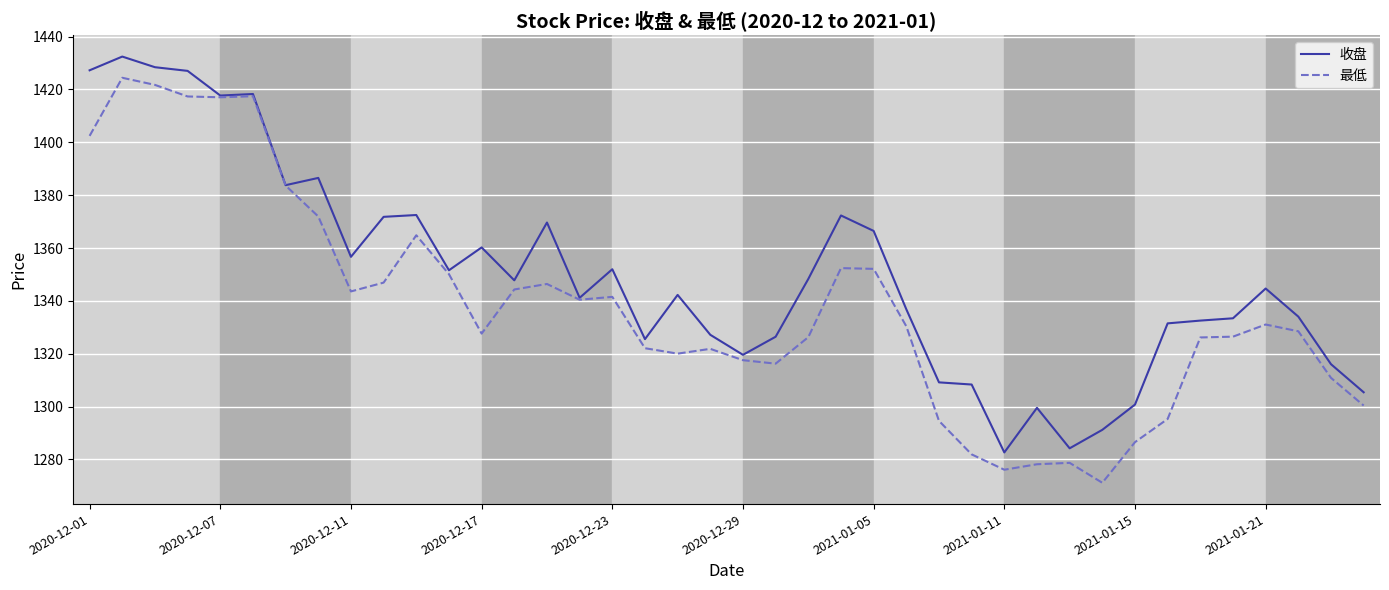

Which series has the largest total across all categories?

收盘